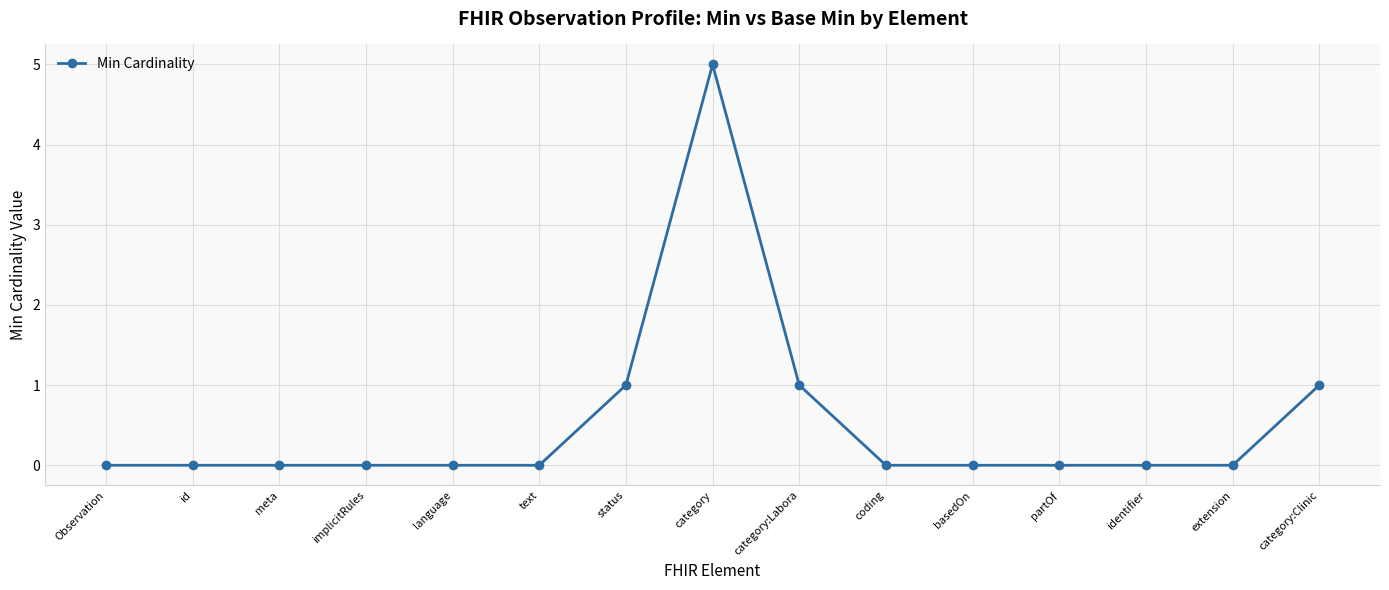

Reading right to left, what are all the values shown in this chart?

category:Clinic=1	extension=0	identifier=0	partOf=0	basedOn=0	coding=0	category:Labora=1	category=5	status=1	text=0	language=0	implicitRules=0	meta=0	id=0	Observation=0